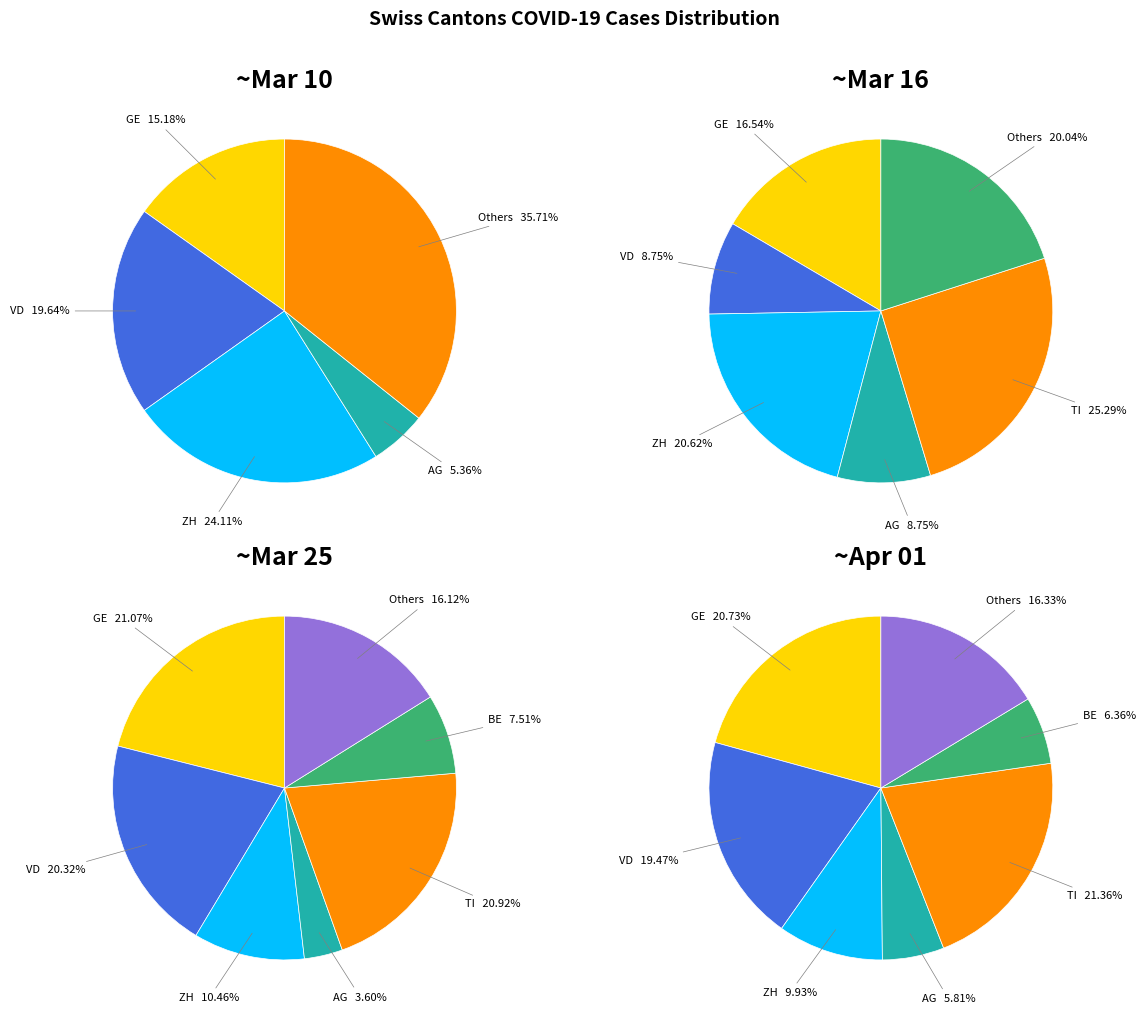

Is there a majority slice in this chart?

No